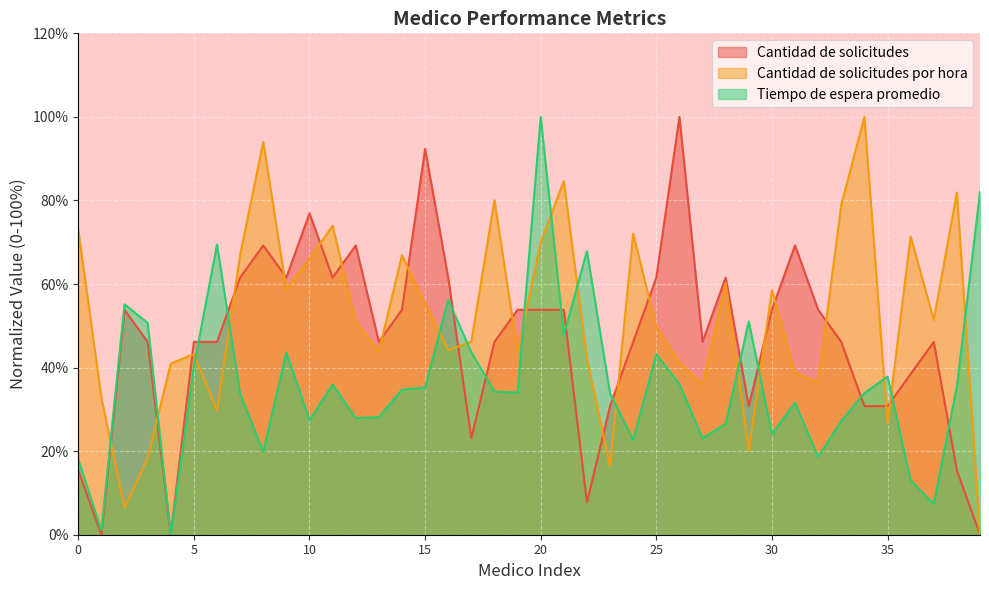

At which category does the chart reach its peak across all series?

26